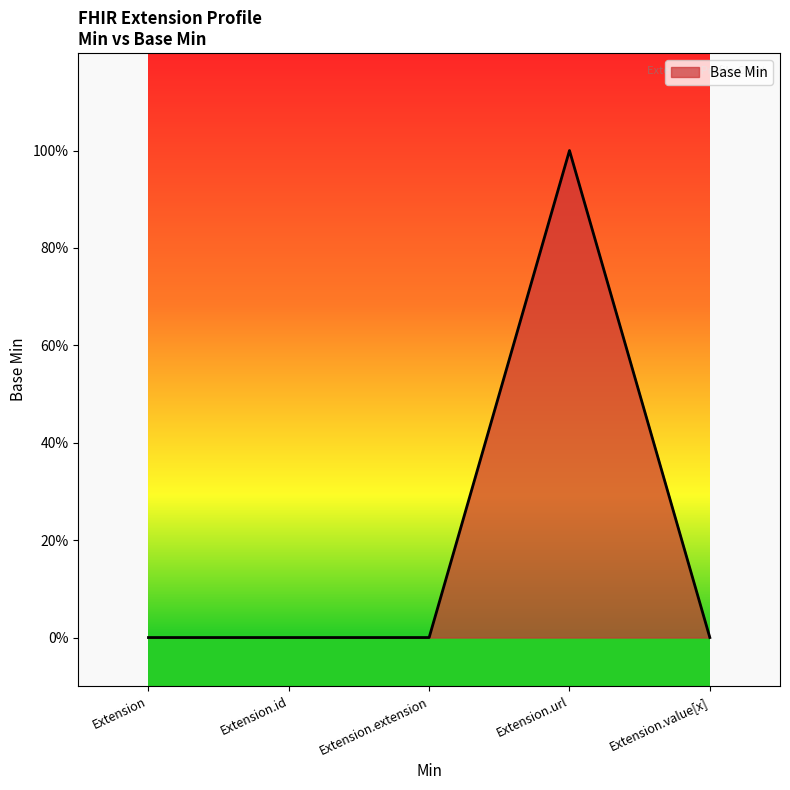

Is this an area chart (filled region under the line)?

Yes